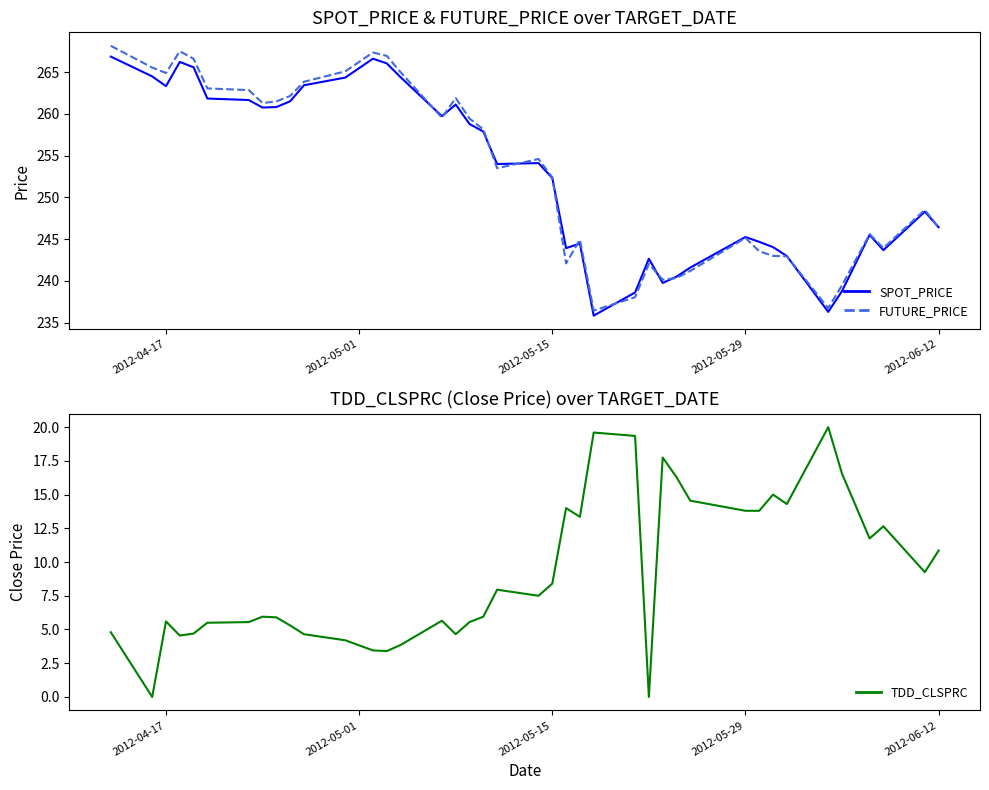

Reading right to left, what are all the values shown in this chart?

SPOT_PRICE: 246.4	248.3	243.7	245.5	238.8	236.3	243.0	244.1	244.7	245.3	241.6	240.5	239.8	242.7	238.6	235.8	244.5	243.9	252.3	254.1	254.0	257.9	258.8	261.1	259.7	264.4	266.1	266.6	264.4	263.4	261.5	260.8	260.8	261.7	261.8	265.6	266.2	263.3	264.5	266.9
FUTURE_PRICE: 246.4	248.5	243.9	245.6	239.5	236.8	242.9	243.0	243.6	245.2	241.2	240.3	240.2	242.1	238.1	236.4	244.9	242.1	252.4	254.6	253.5	258.1	259.4	261.9	259.6	265.0	266.9	267.4	265.1	263.9	262.1	261.5	261.3	262.9	263.1	266.6	267.5	264.9	265.6	268.1
TDD_CLSPRC: 10.8	9.2	12.7	11.8	16.6	20.0	14.3	15.0	13.8	13.8	14.6	16.3	17.8	0.0	19.4	19.6	13.3	14.0	8.4	7.5	8.0	6.0	5.5	4.7	5.7	3.9	3.4	3.5	4.2	4.7	5.3	5.9	6.0	5.5	5.5	4.7	4.5	5.6	0.0	4.8